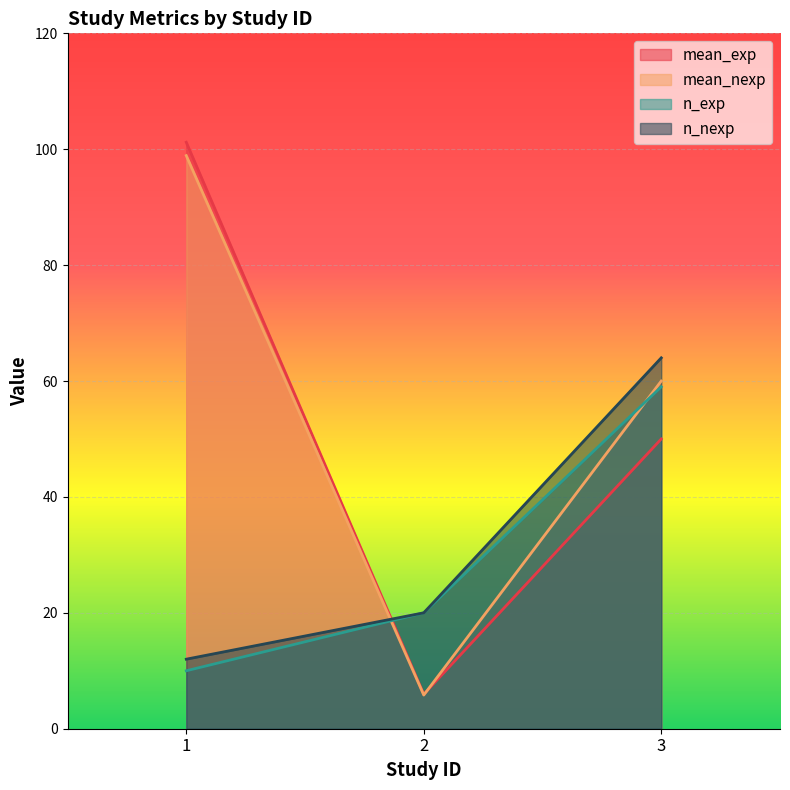

What is the minimum value for mean_nexp?

5.8